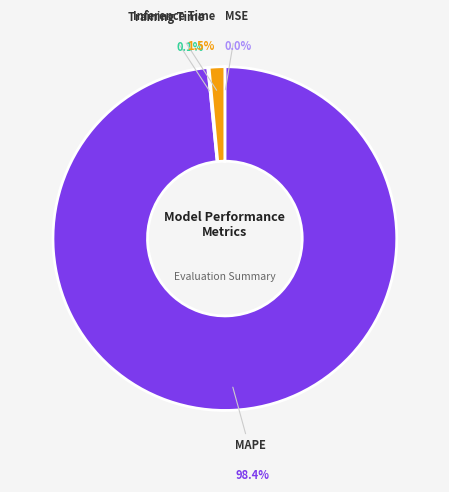

To the nearest percent, what is the combined percentage of Inference Time and MAPE?

100%